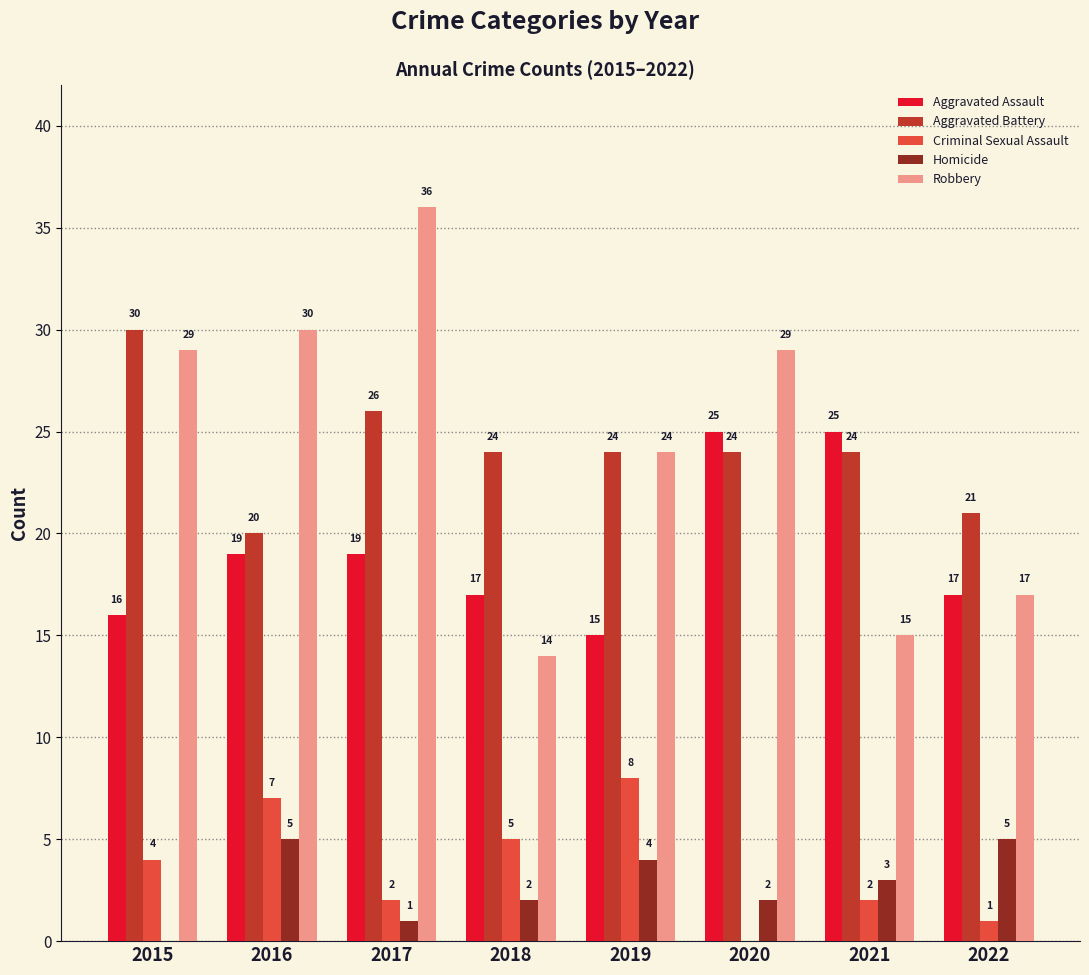

Which label corresponds to the largest value in the chart?

2017